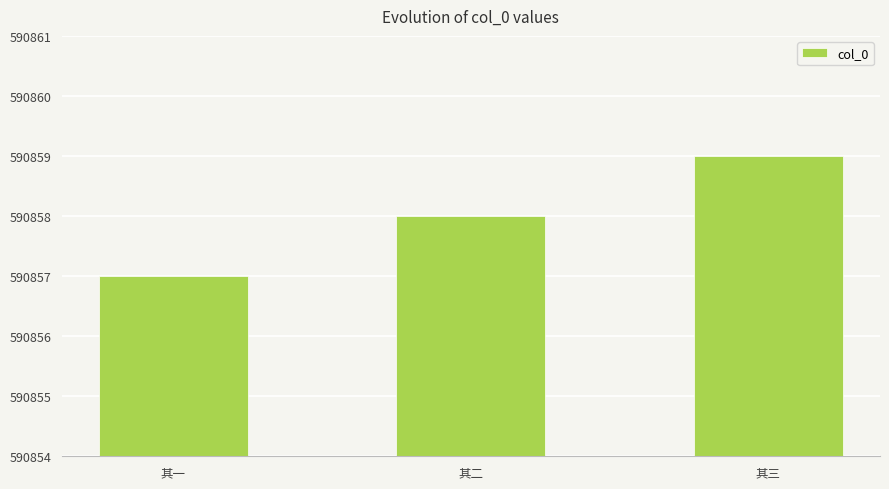

Is it true that the value at 其一 is 590857?

True